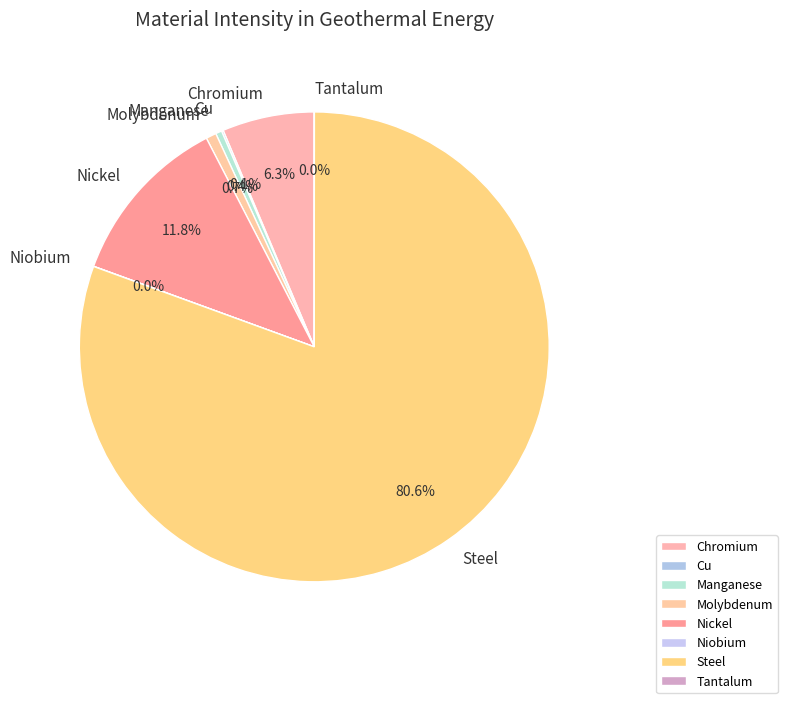

Which category has the biggest portion of the pie?

Steel